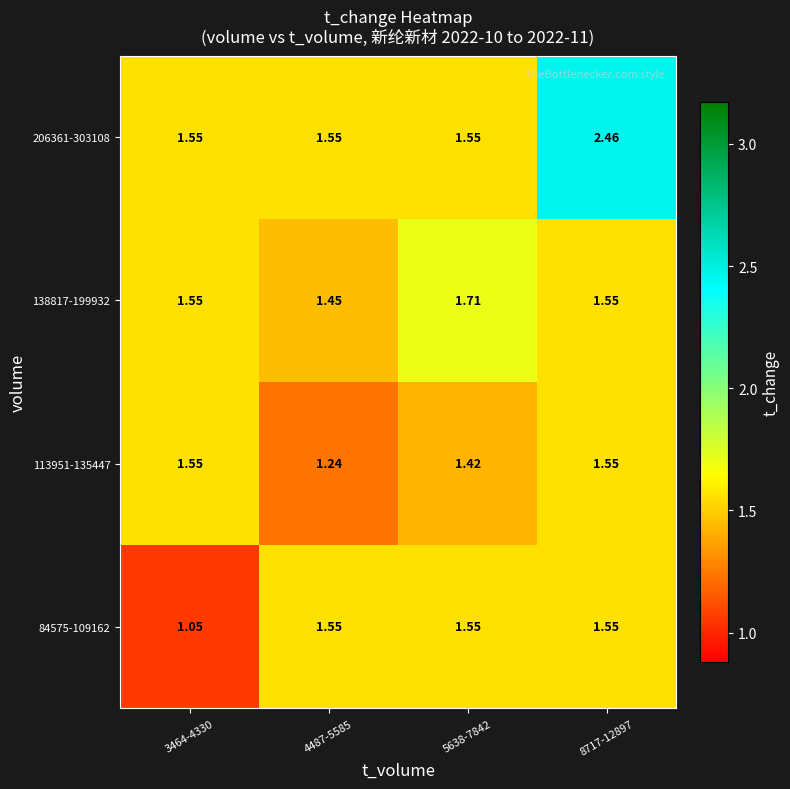

Which category has the lowest value across all series?

3464-4330